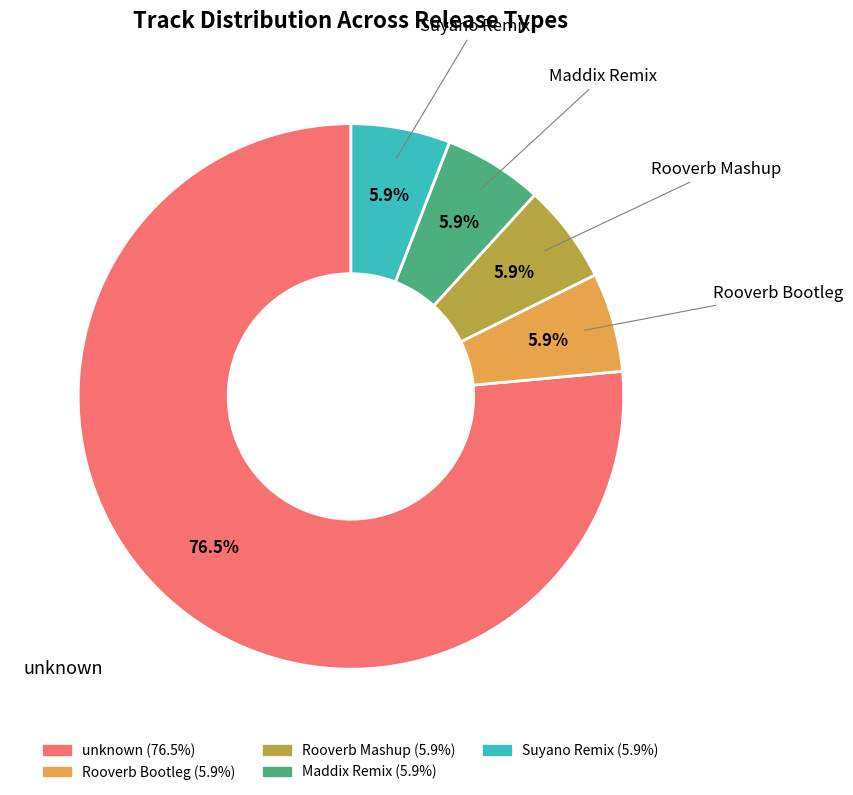

Is Rooverb Bootleg the majority of the pie?

No